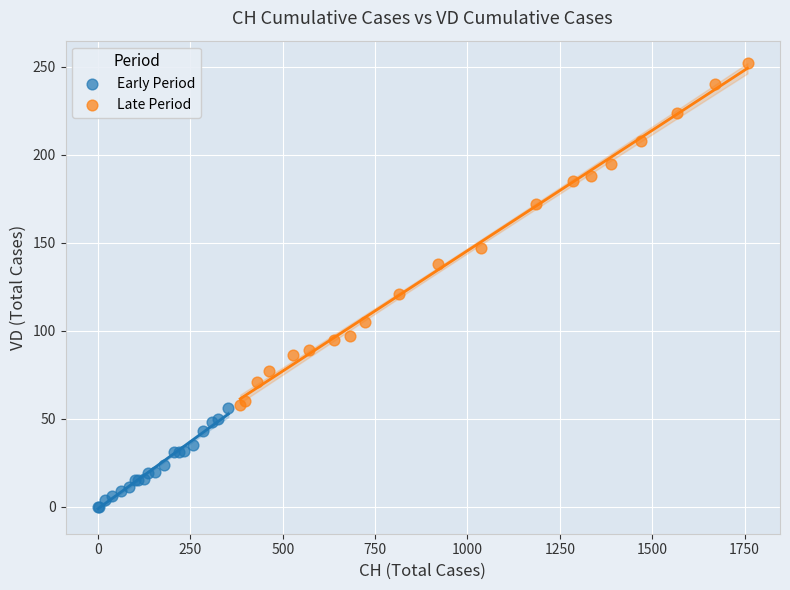

Which series contains the lowest Y value?

Early Period